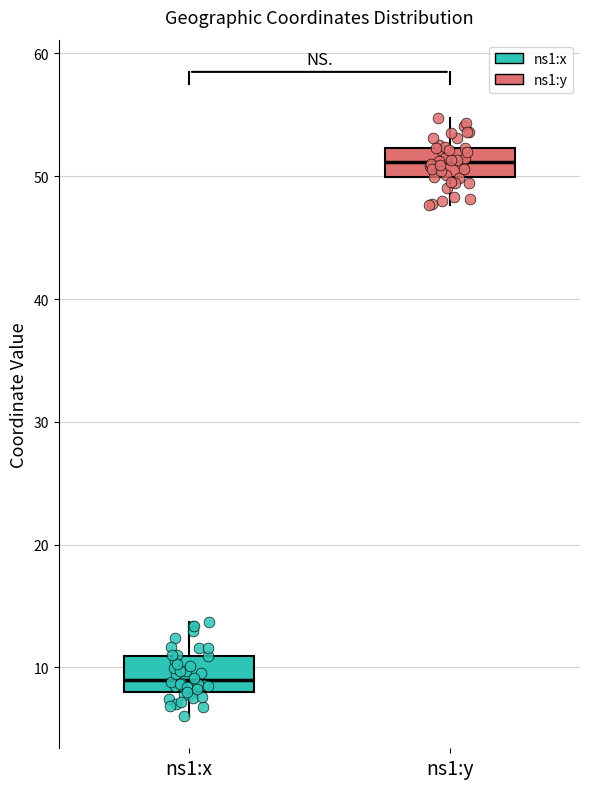

Where does the median line of the box for ns1:x sit on the y-axis? The values are not printed on the chart, so give them approximately, as read against the axis.

9